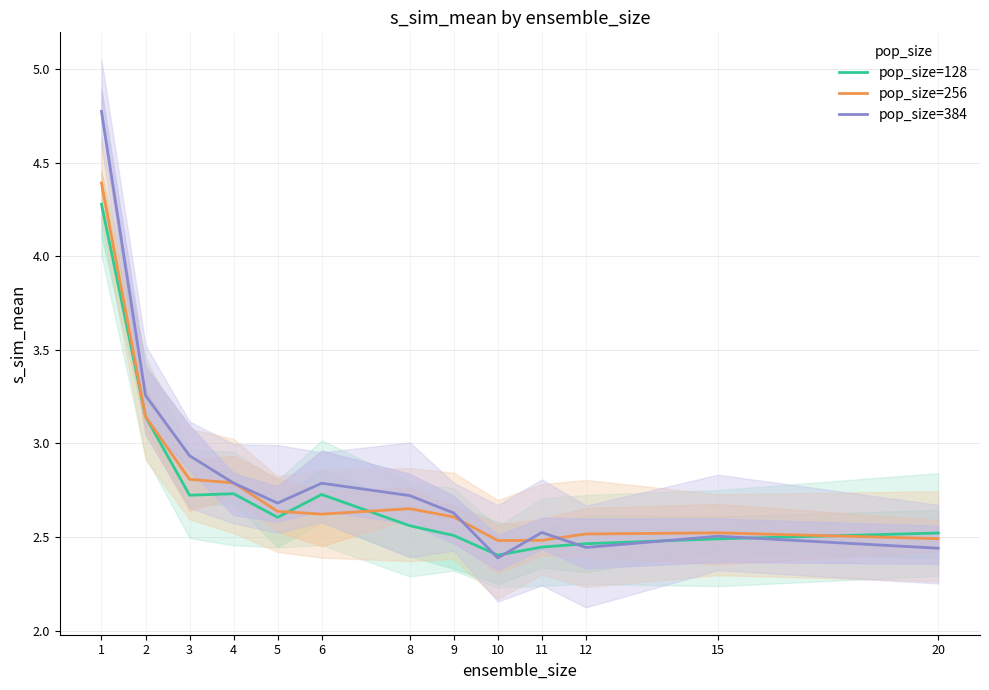

What is the approximate value of pop_size=128 at 15?

2.5